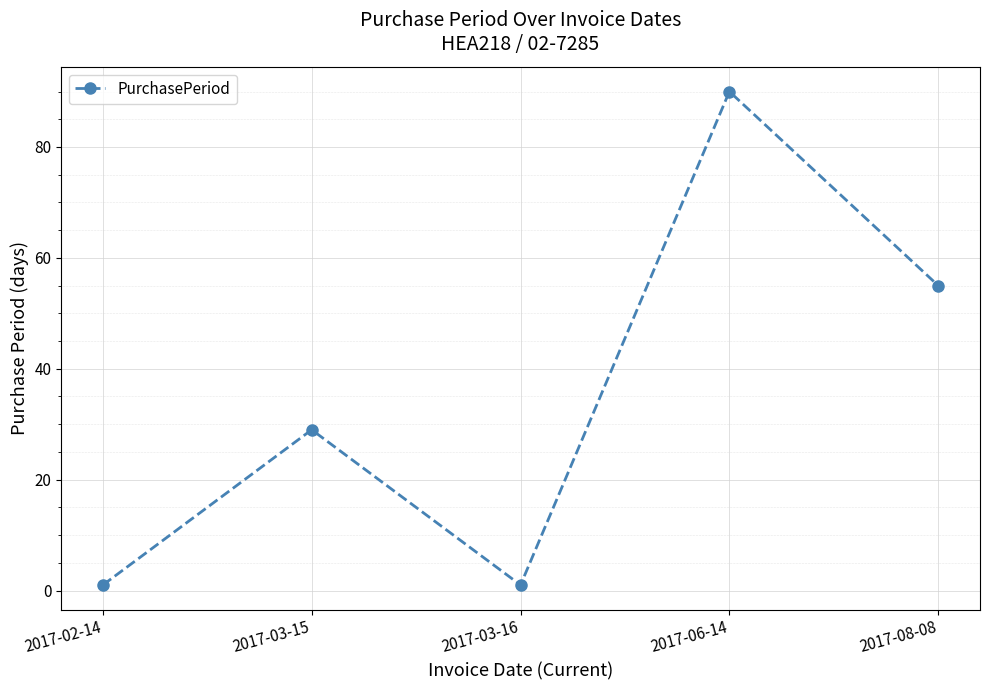

How many series are shown in this chart?

1